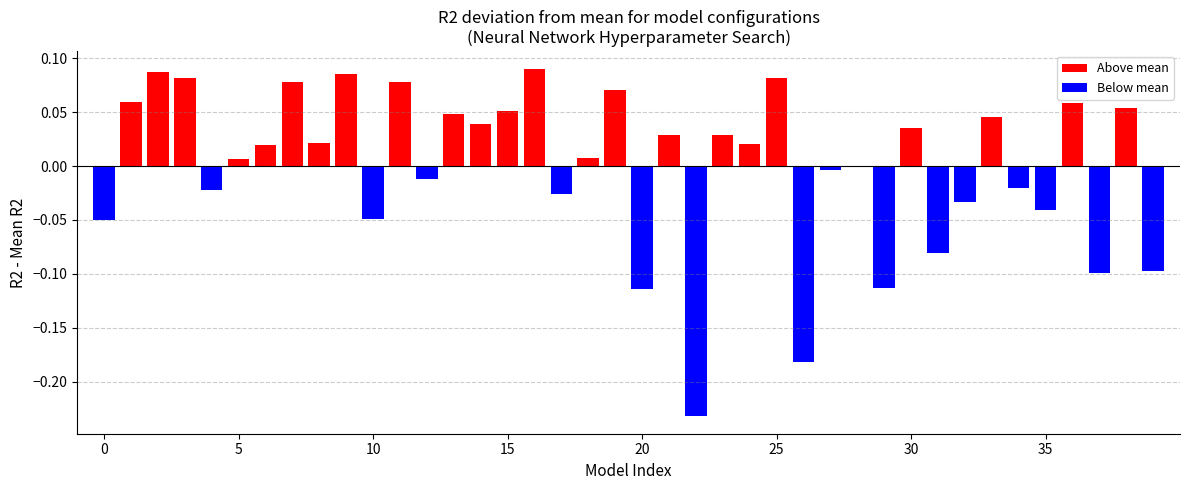

Does the chart contain stacked bars?

No